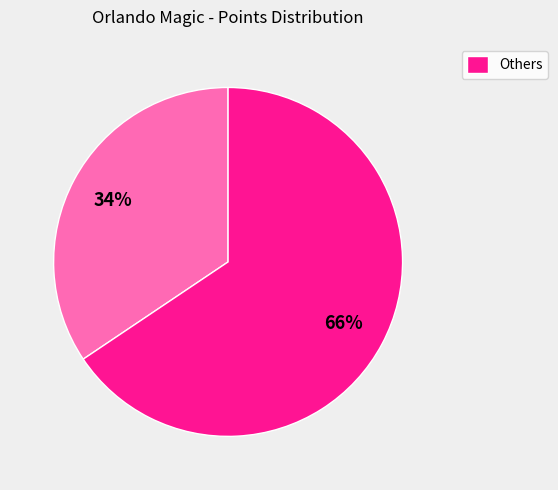

How many slices are in this pie chart?

2